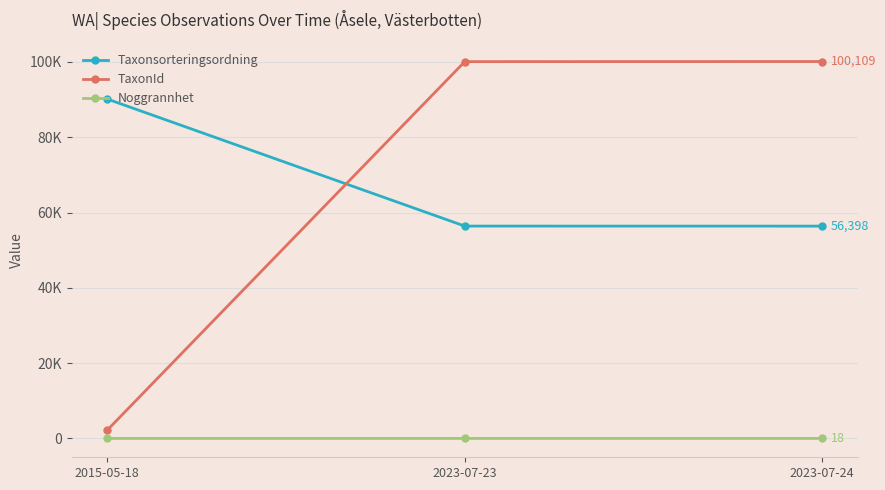

What is the total value across all series at 2023-07-24?

156524.5